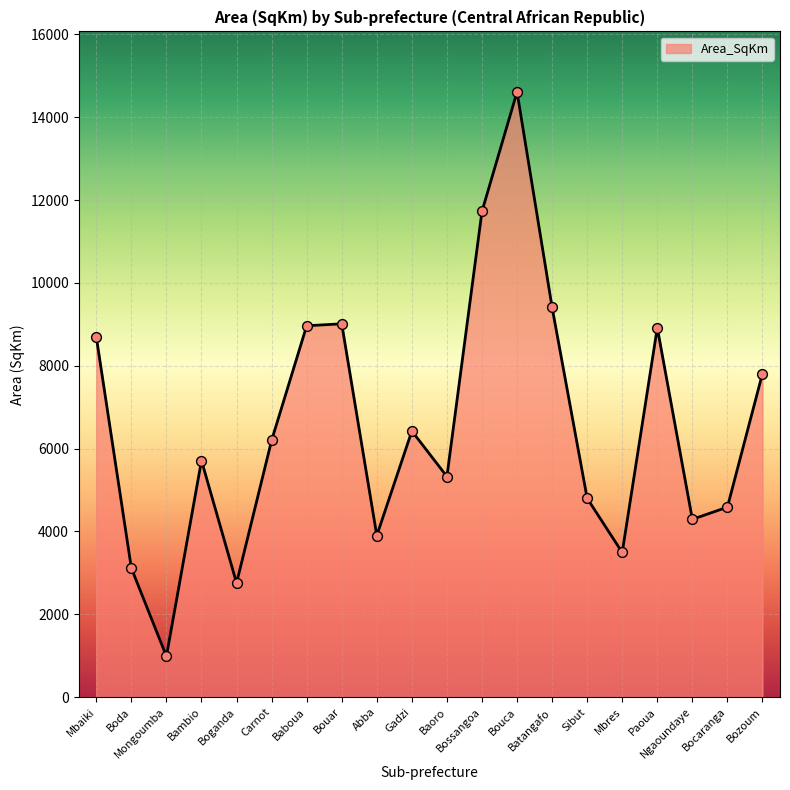

What is the ratio of the value at Gadzi to the value at Bossangoa?

0.5